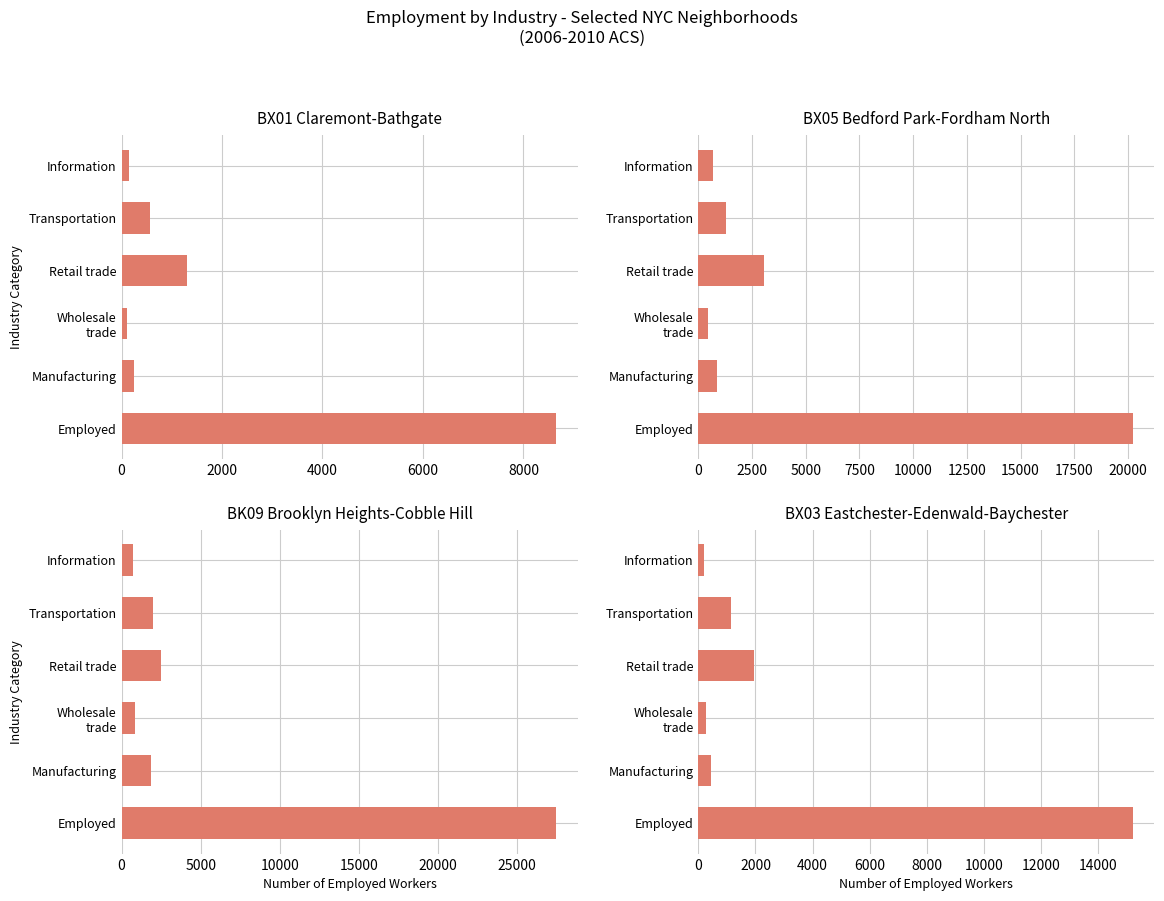

Which series has the largest total across all categories?

BK09 Brooklyn Heights-Cobble Hill